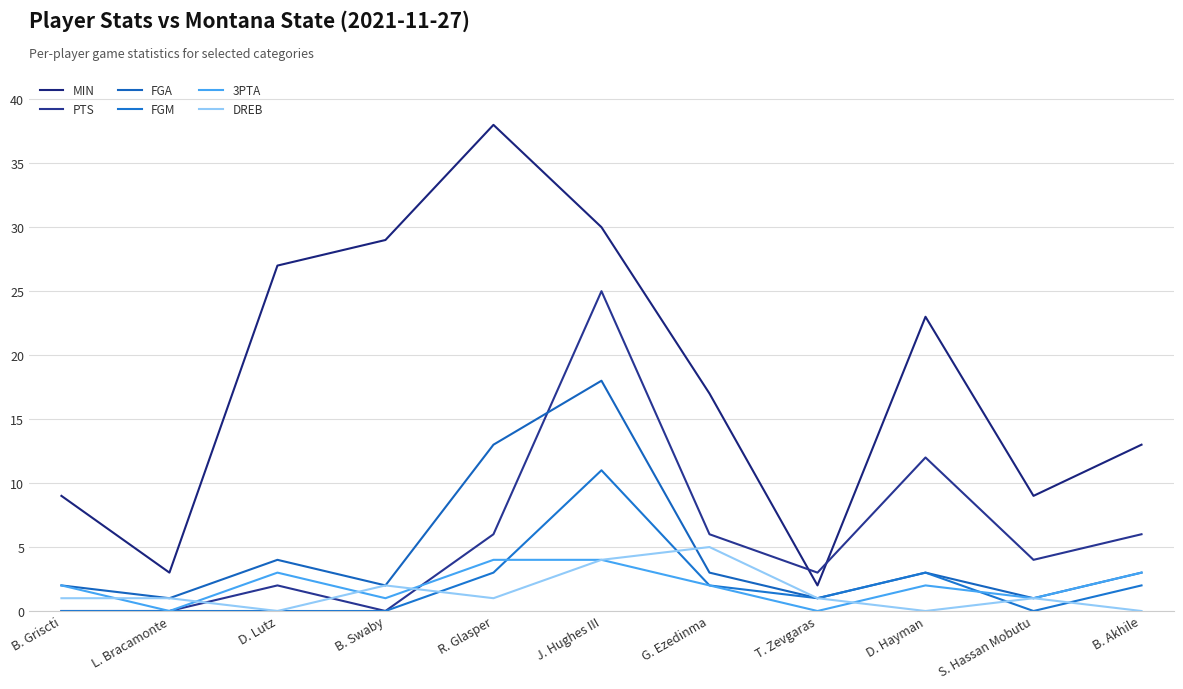

At which label does MIN reach its minimum?

T. Zevgaras